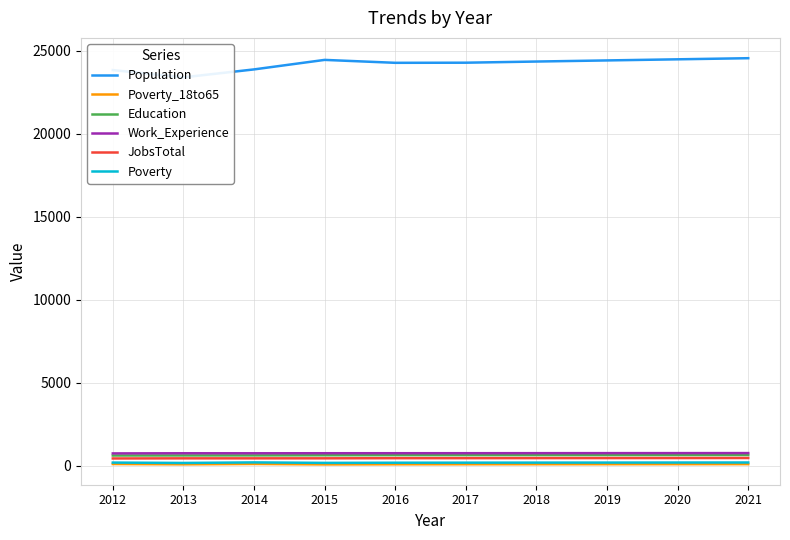

At how many categories does at least one series exceed 10094?

10